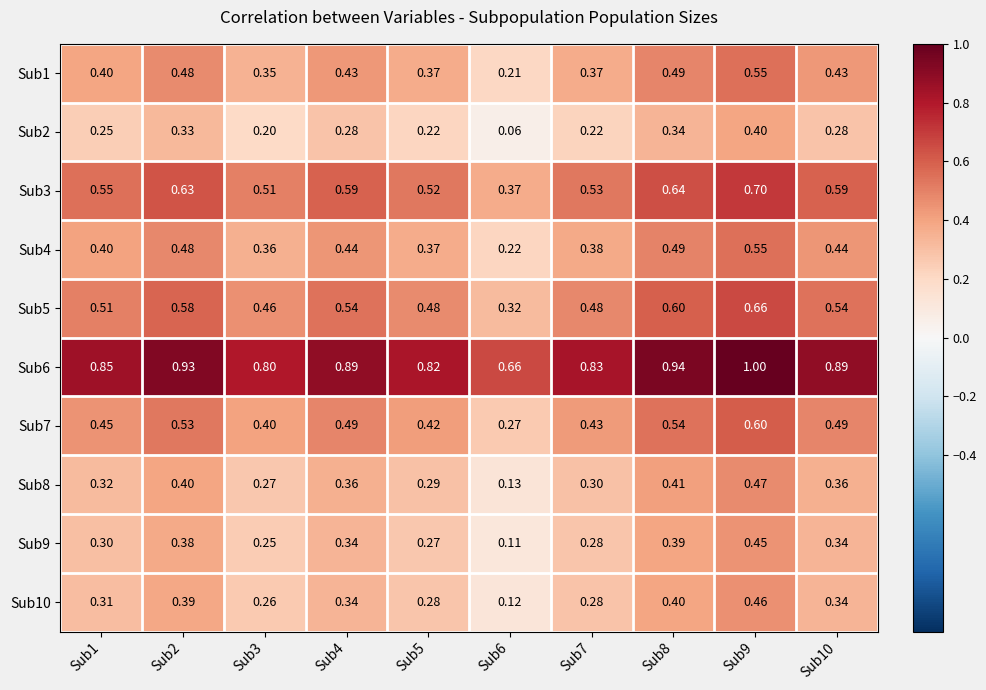

At how many categories does at least one series exceed 0?

10